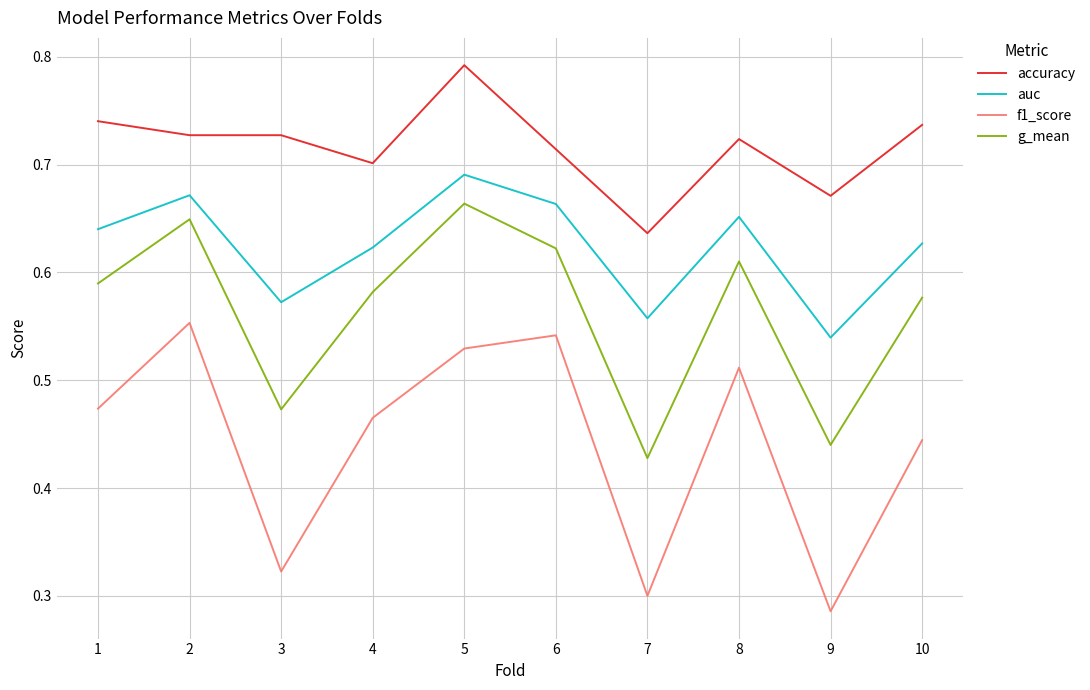

List the series in order of their peak value, highest first.

accuracy, auc, g_mean, f1_score